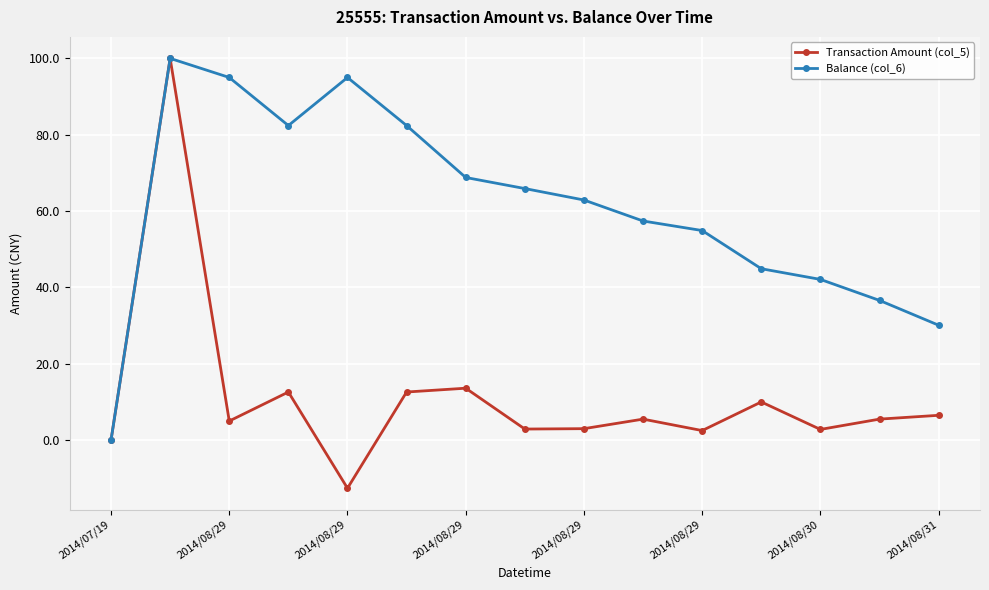

Which series has the largest total across all categories?

Balance (col_6)